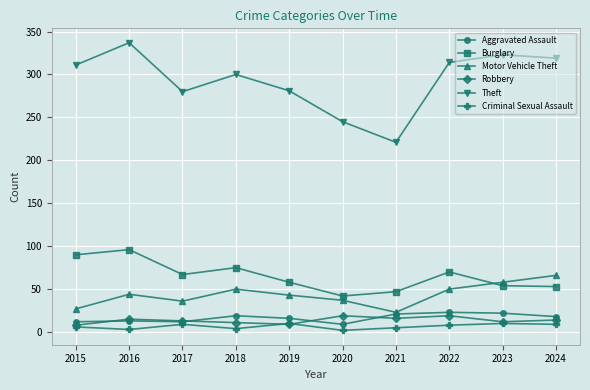

How many interior local peaks does the Criminal Sexual Assault series have?

3